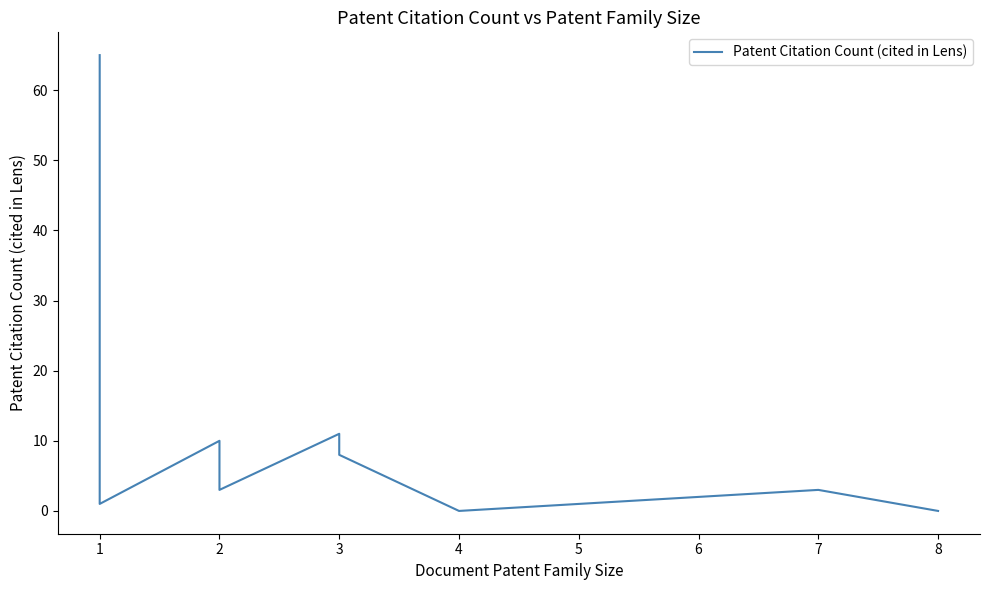

What is the greatest value displayed?

65